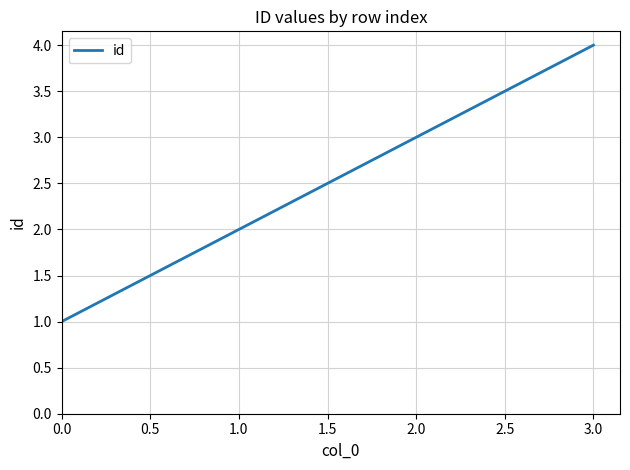

The chart shows a value of 1 at 0.0. True or false?

True